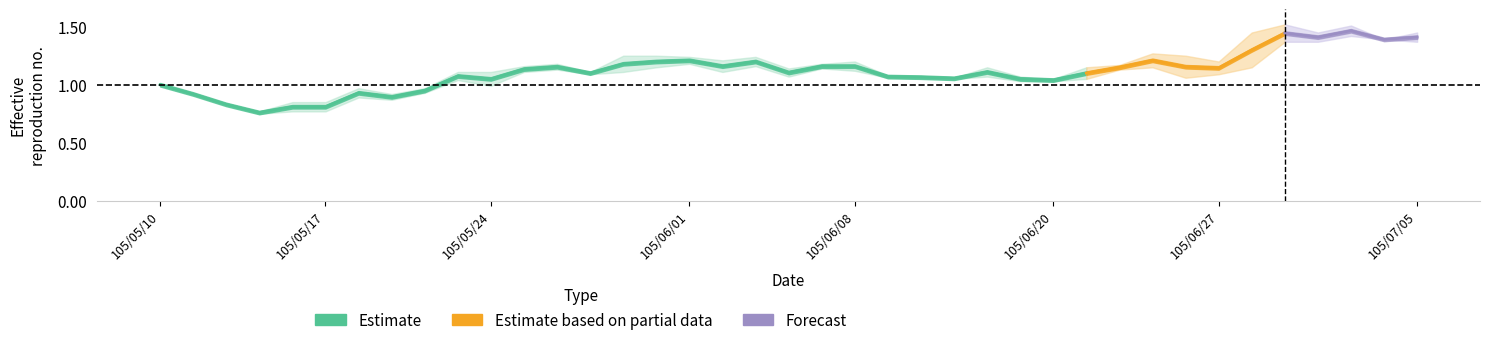

Which category has the highest value in the low series?

105/07/01